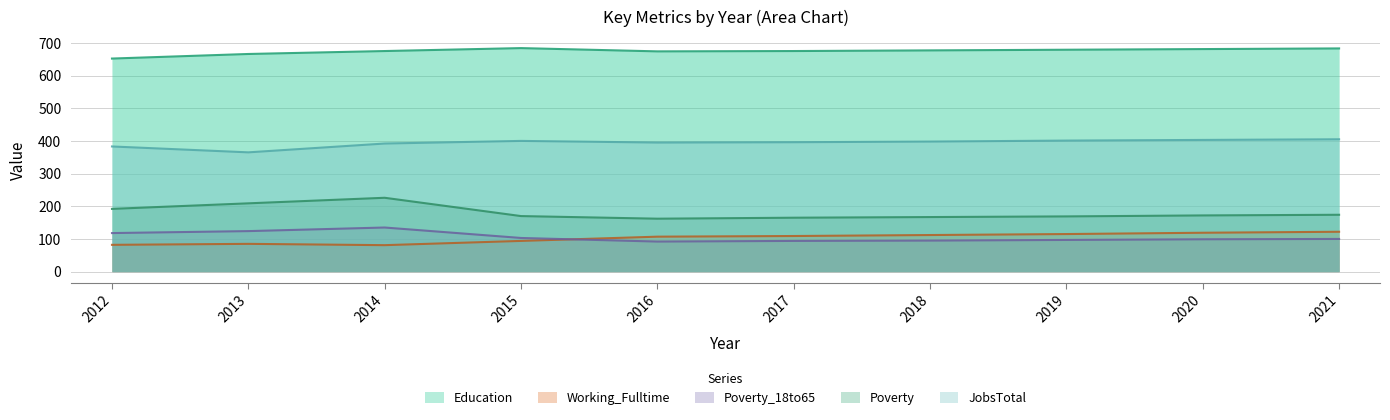

Is the value of Education at 2019 greater than the value of Poverty at 2021?

Yes